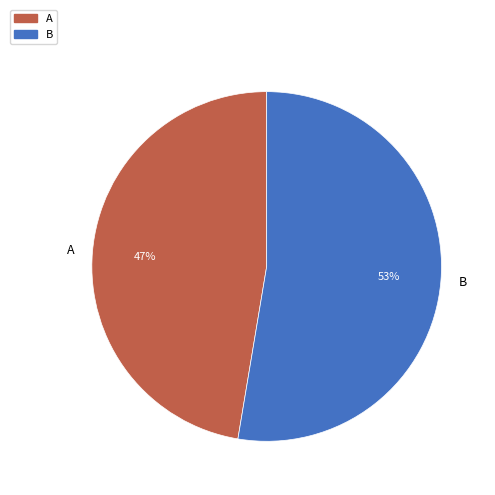

To the nearest percent, what portion does B represent?

53%